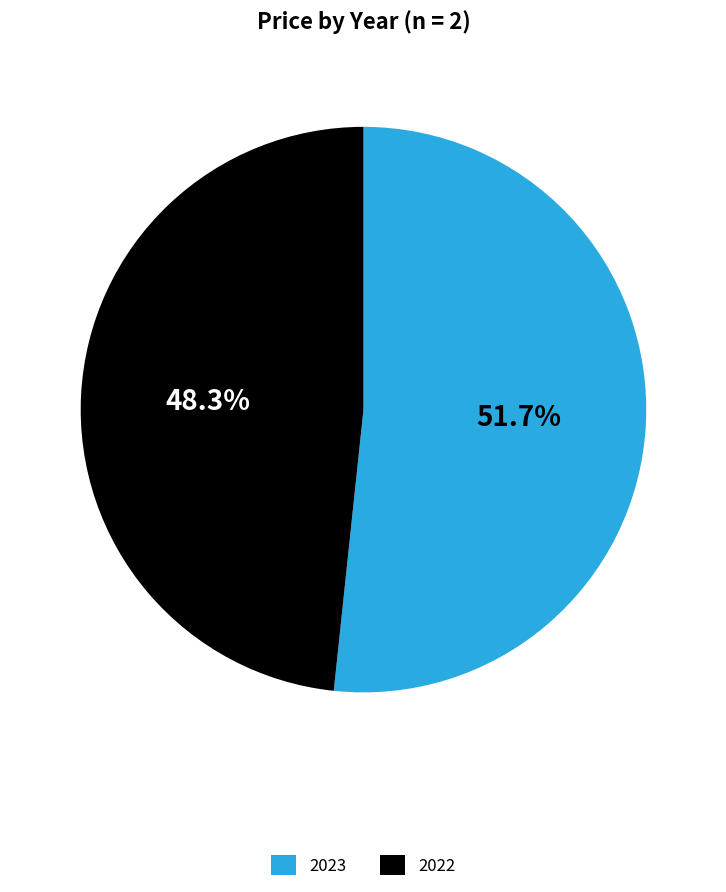

What is the ratio of the value at 2022 to the value at 2023?

0.9